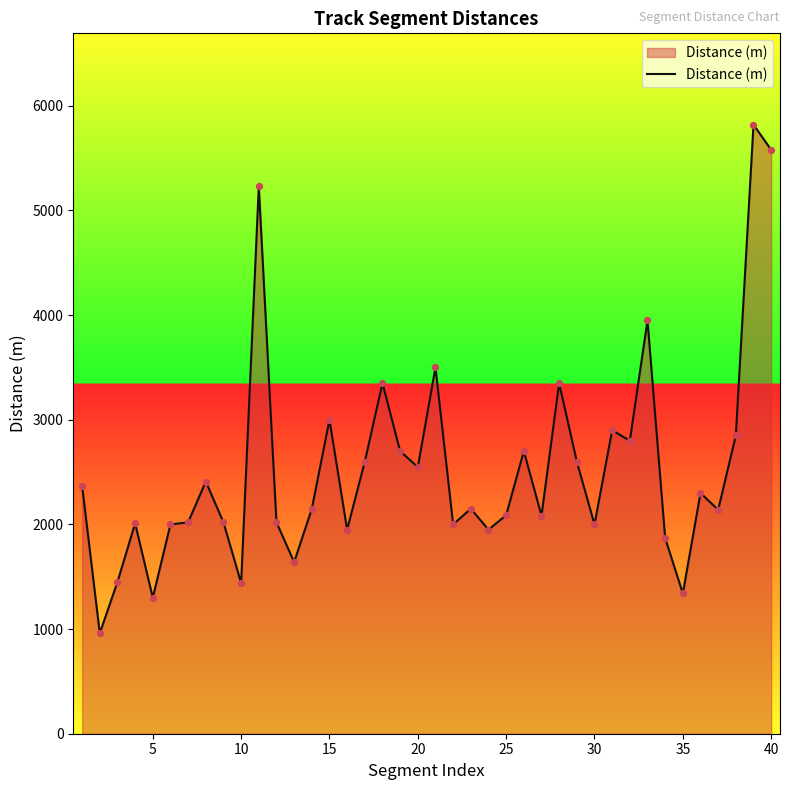

What is the difference between the maximum and minimum values?

4860